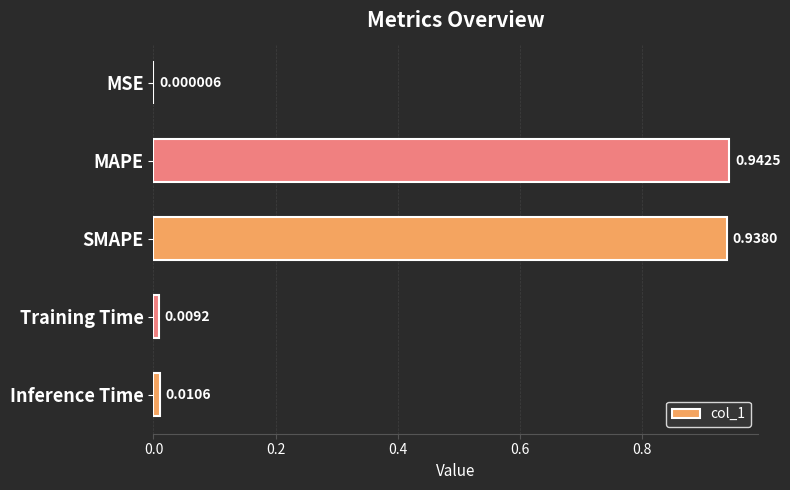

Which category has the highest value across all series?

MAPE